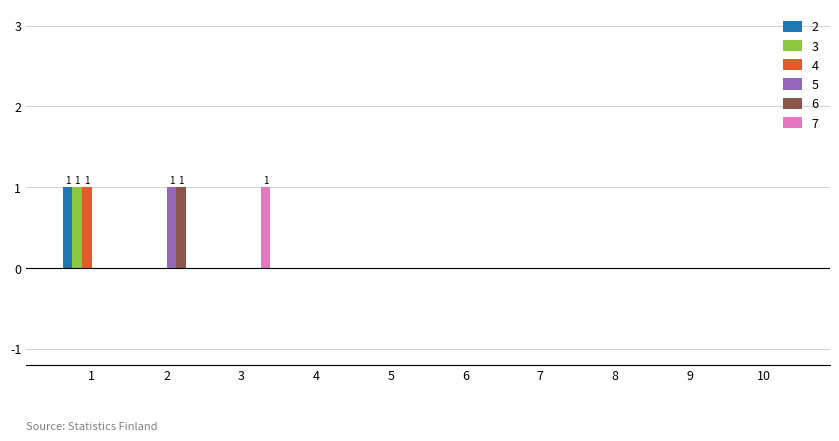

True or false: 6 has a value of 0 at 6.

True